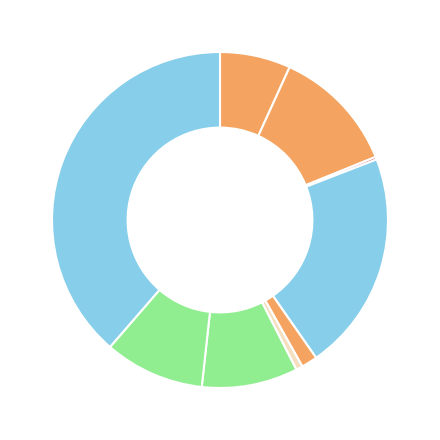

To the nearest percent, what is the average slice percentage?

11%